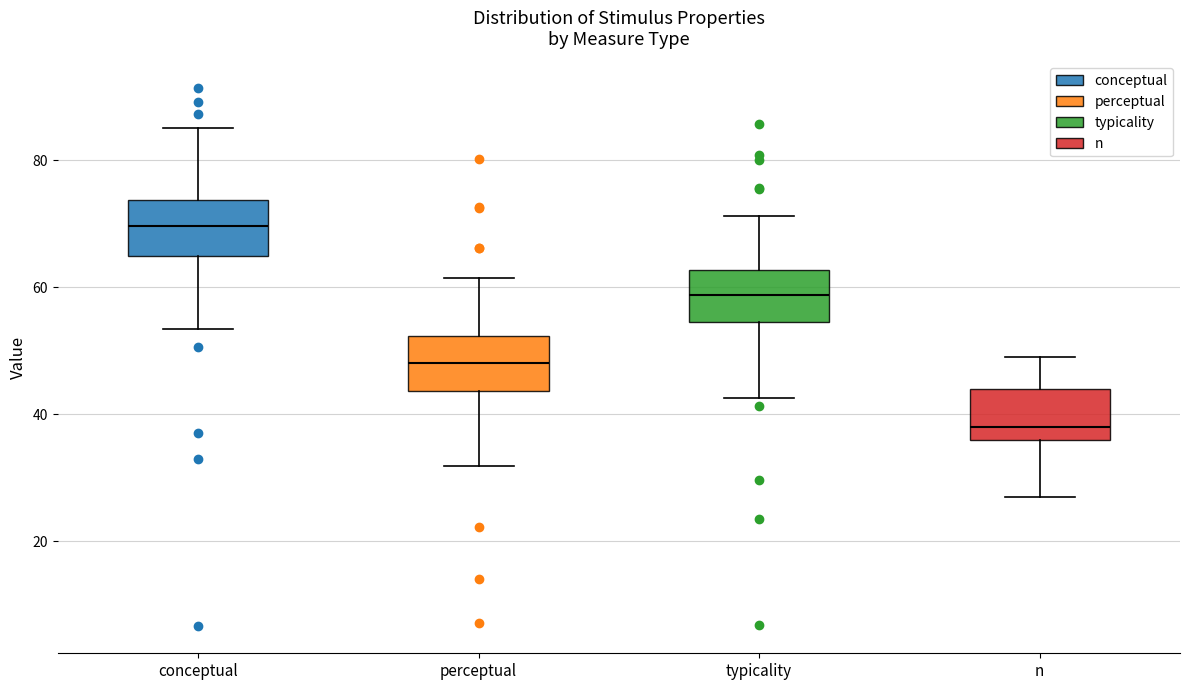

Reading left to right, transcribe this box plot: for each box, give where its median line is, the range the box spans, and where its two whiskers end, as read against the y-axis. The values are not printed on the chart, so give them approximately, as read against the axis.

conceptual: median 70, box 64 to 74, whiskers 54 to 86
perceptual: median 48, box 44 to 52, whiskers 32 to 62
typicality: median 58, box 54 to 62, whiskers 42 to 72
n: median 38, box 36 to 44, whiskers 28 to 50